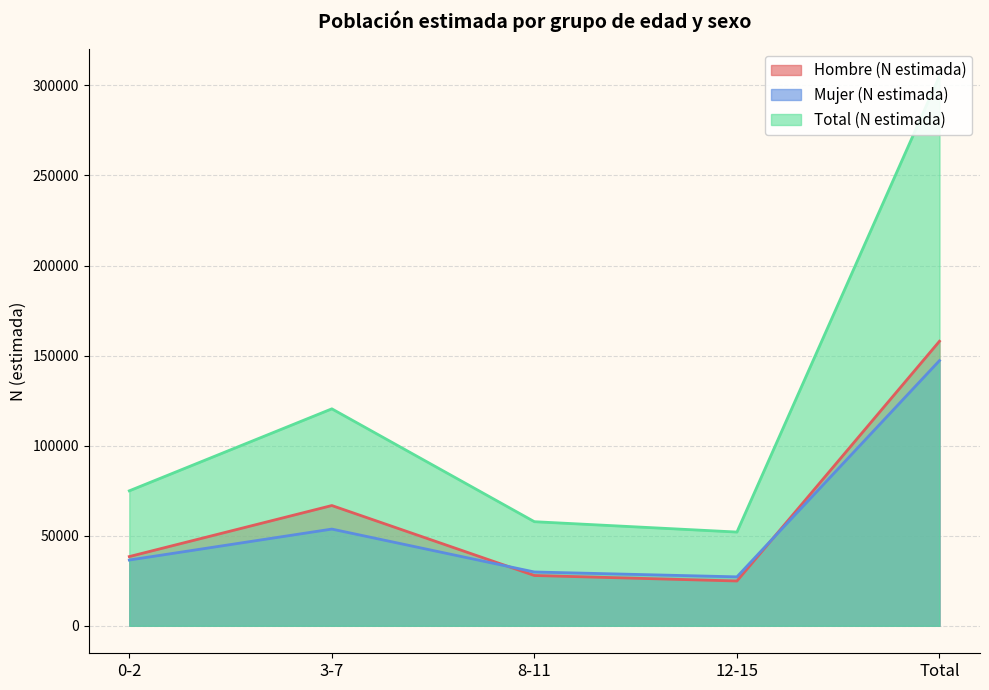

How many data points in Mujer (N estimada) are above 36497?

2